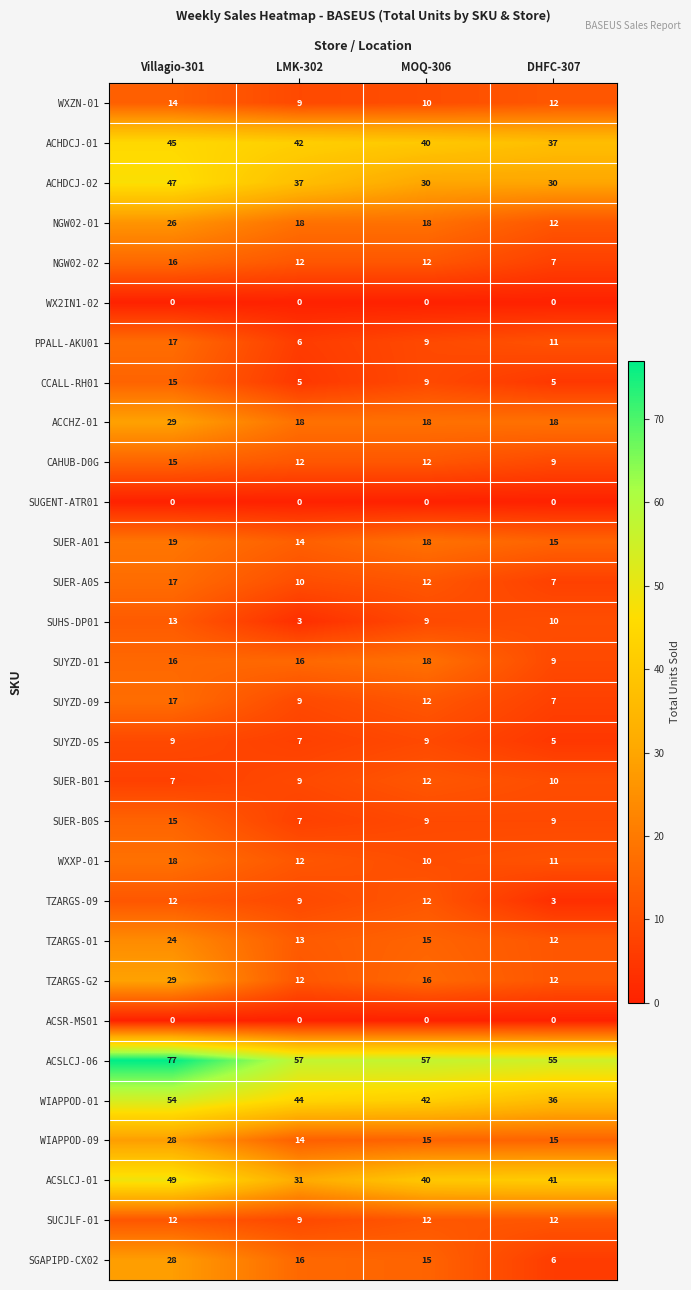

What is the spread (max minus min) of values at DHFC-307?

55